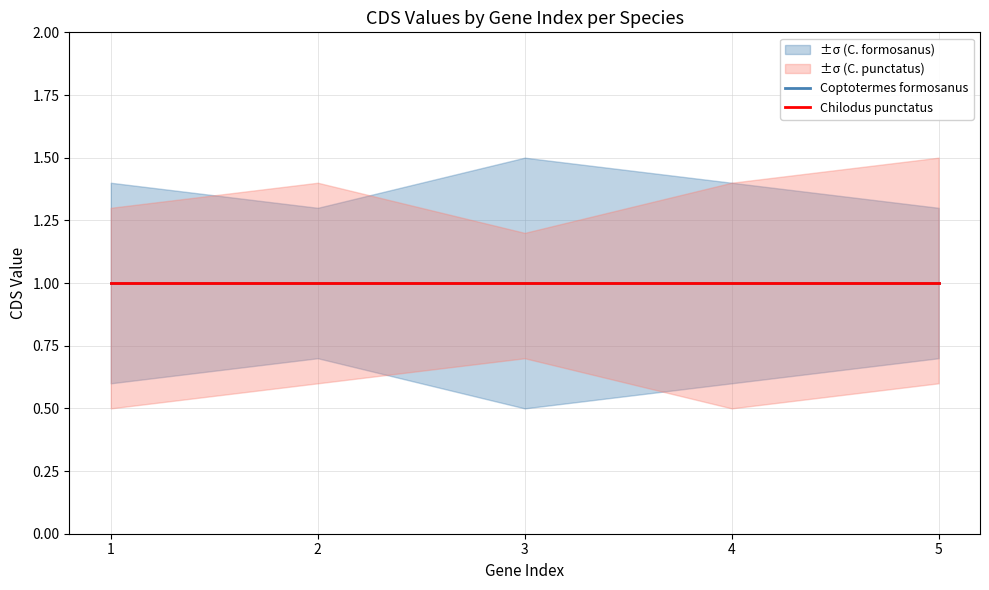

What is the difference between the second highest and minimum values in the Chilodus punctatus_lower series?

0.1